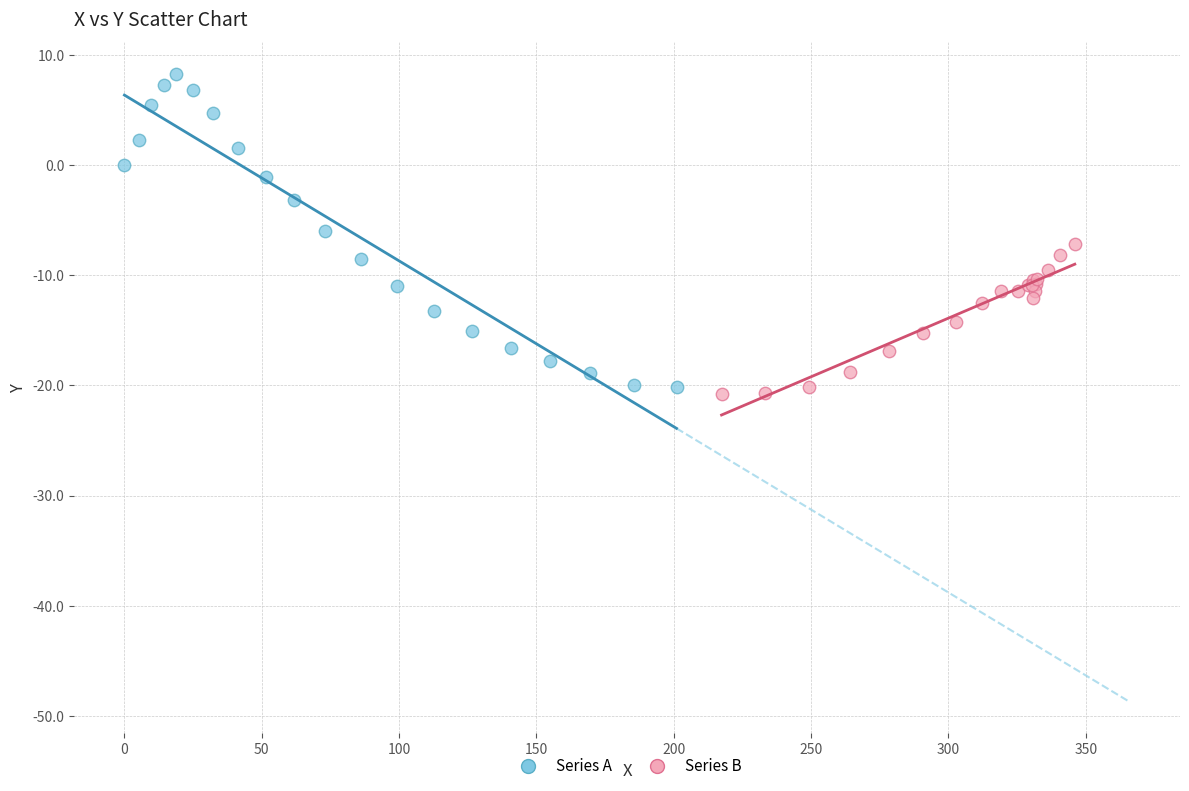

Which series reaches the maximum Y coordinate?

Series A